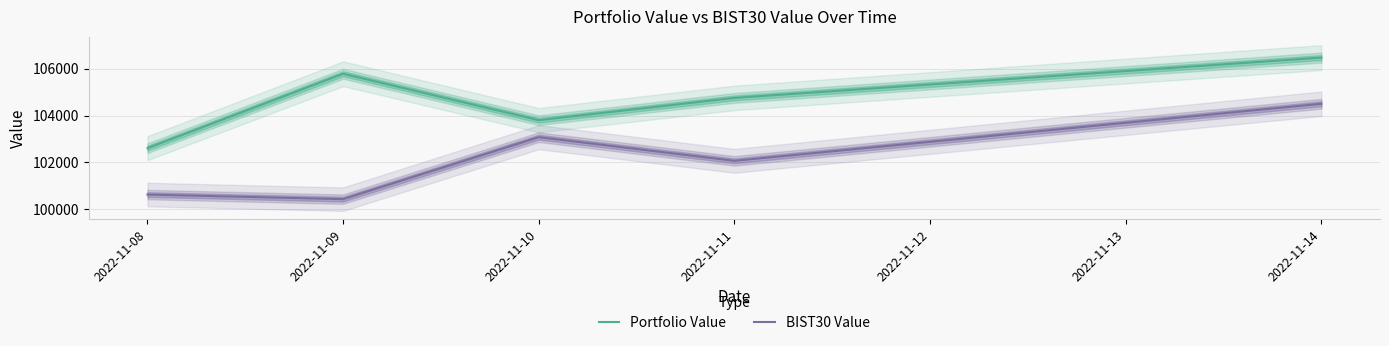

True or false: Portfolio Value and BIST30 Value intersect in this chart.

False